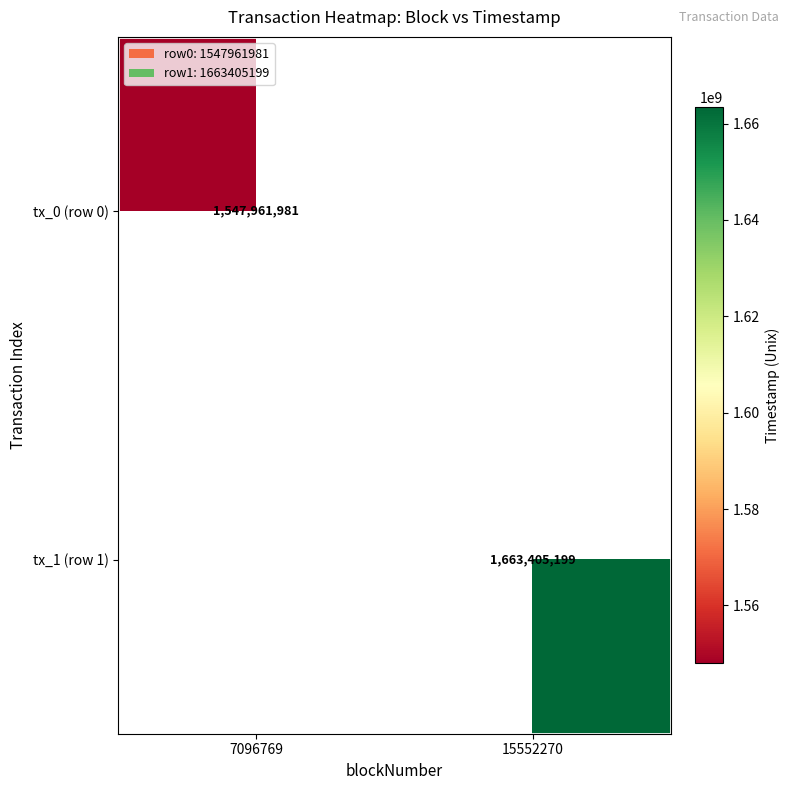

The value of tx_1 (row 1) at 15552270 is 885362842. True or false?

False